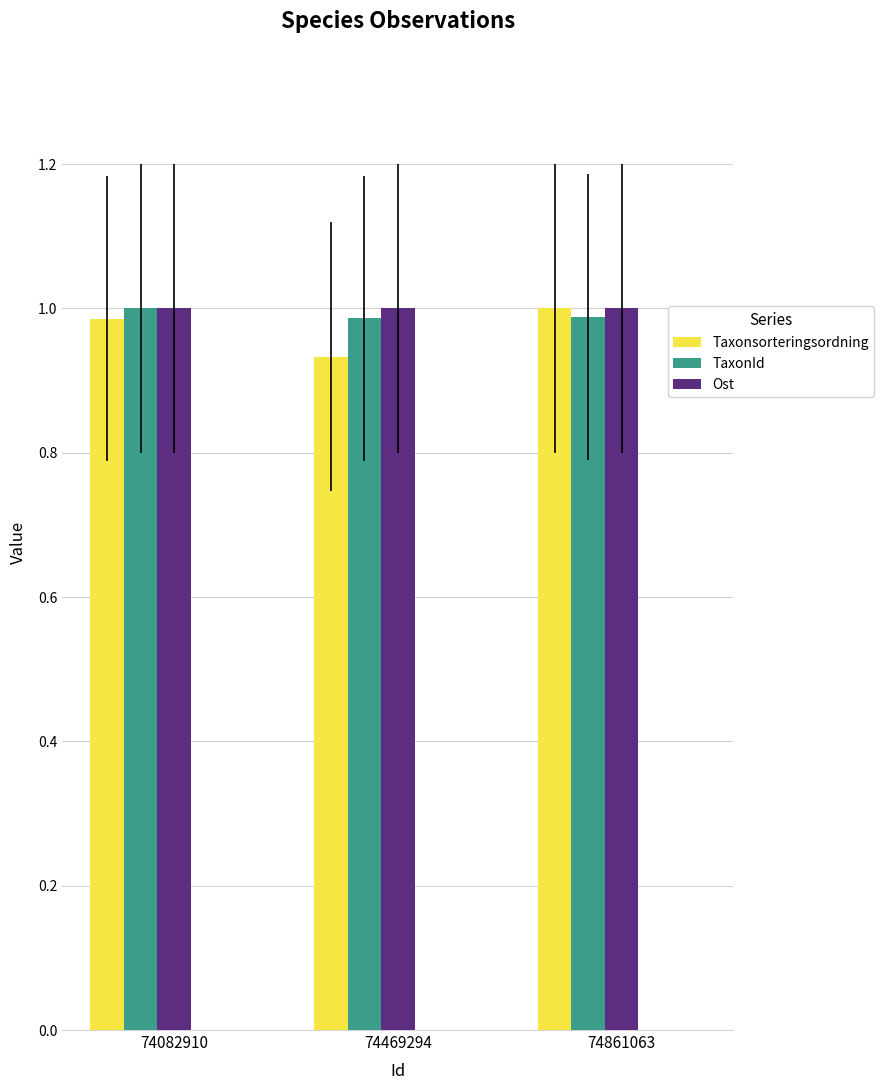

What is the total value across all series at 74469294?

2.9